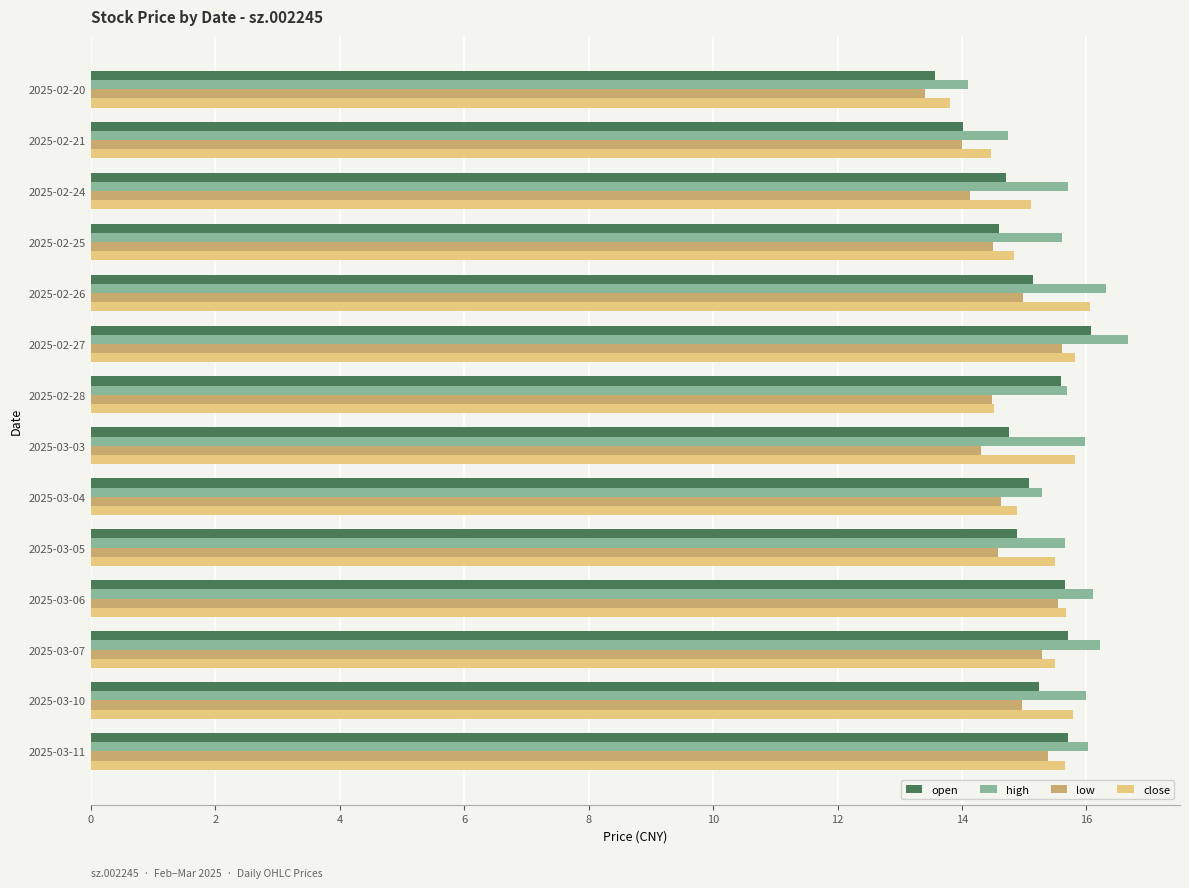

What is the maximum value shown in the chart?

16.7